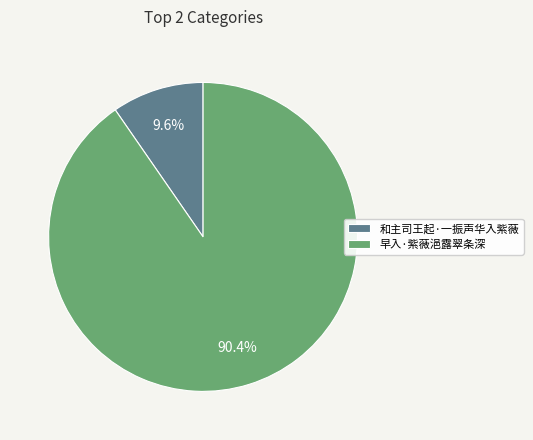

To the nearest percent, what is the difference between the 和主司王起·一振声华入紫薇 and 早入·紫薇浥露翠条深 slice percentages?

81%